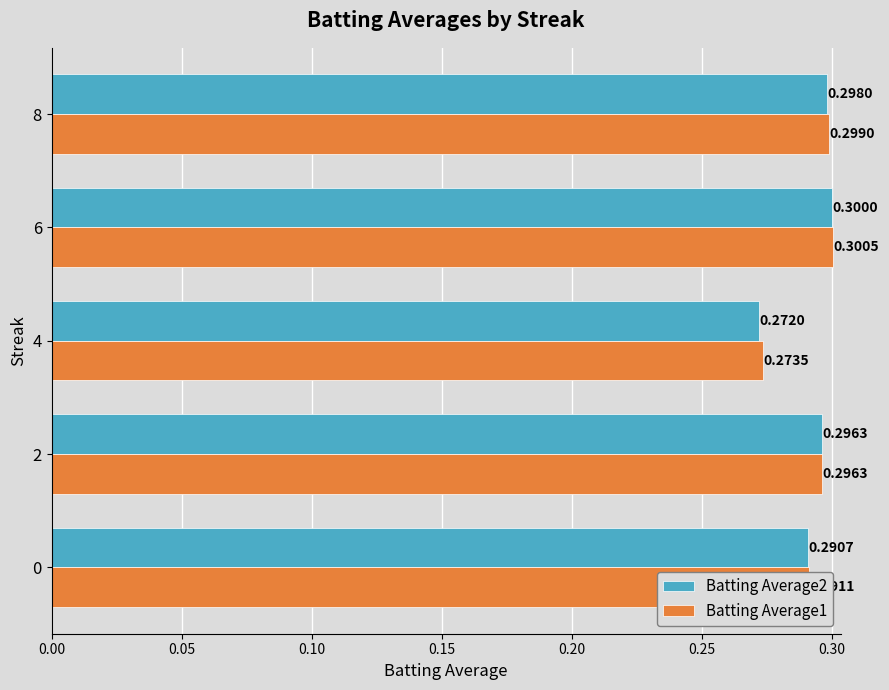

What is the sum of the Batting Average1 values at 2 and 0?

0.6